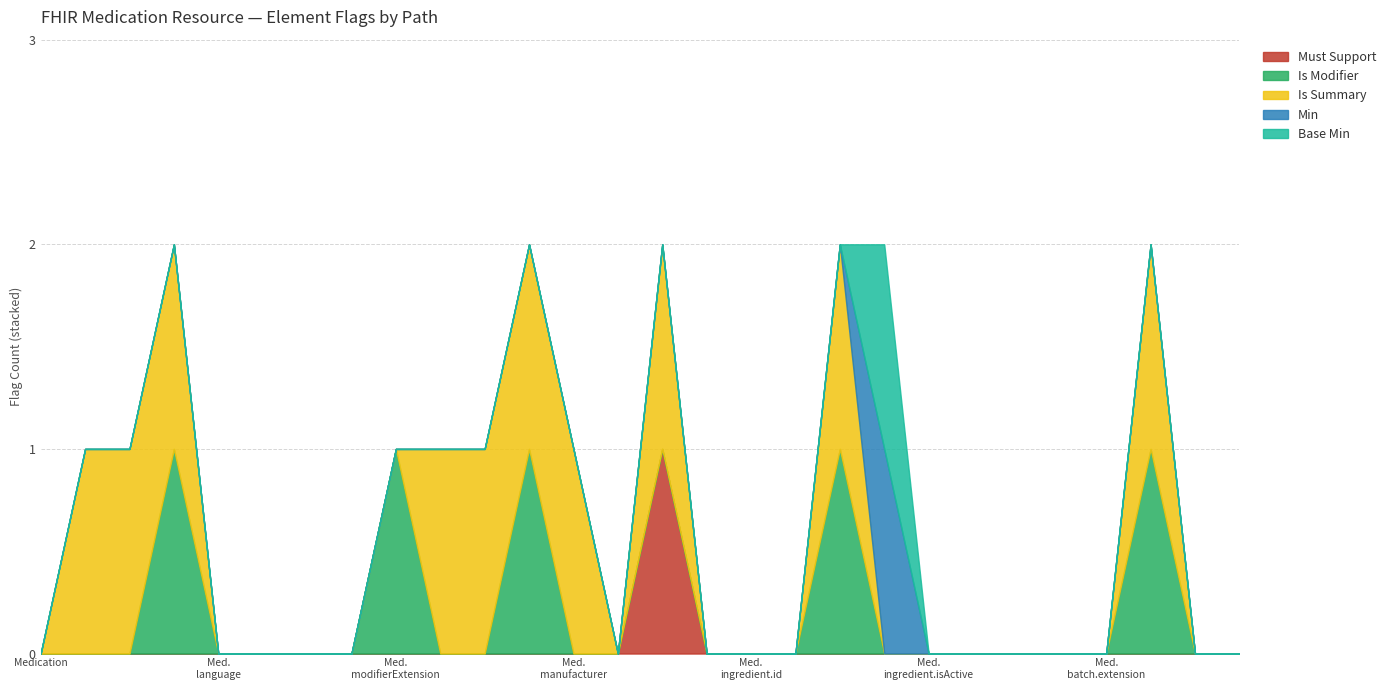

What is the label of the 26th point from the right?

Medication.meta